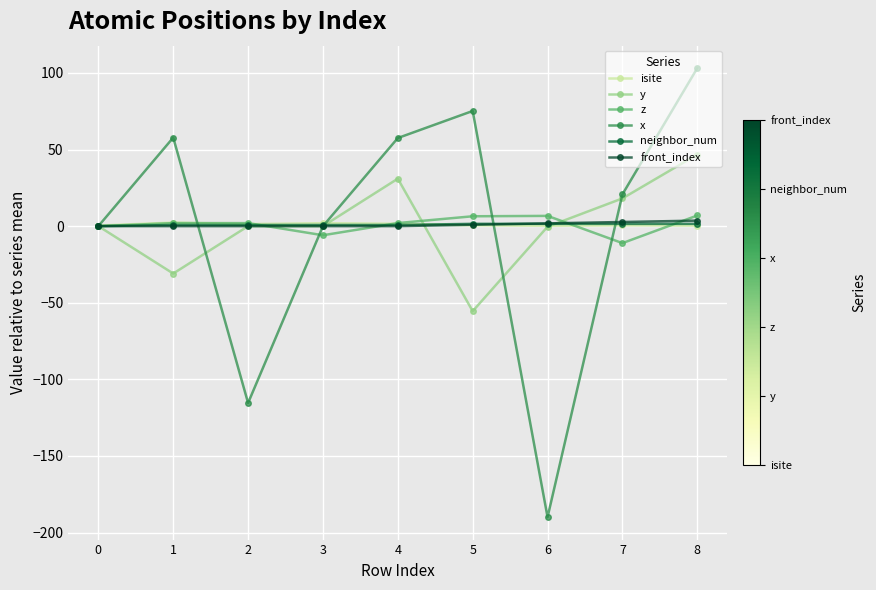

After their last crossing, which series has the higher values: x or isite?

x